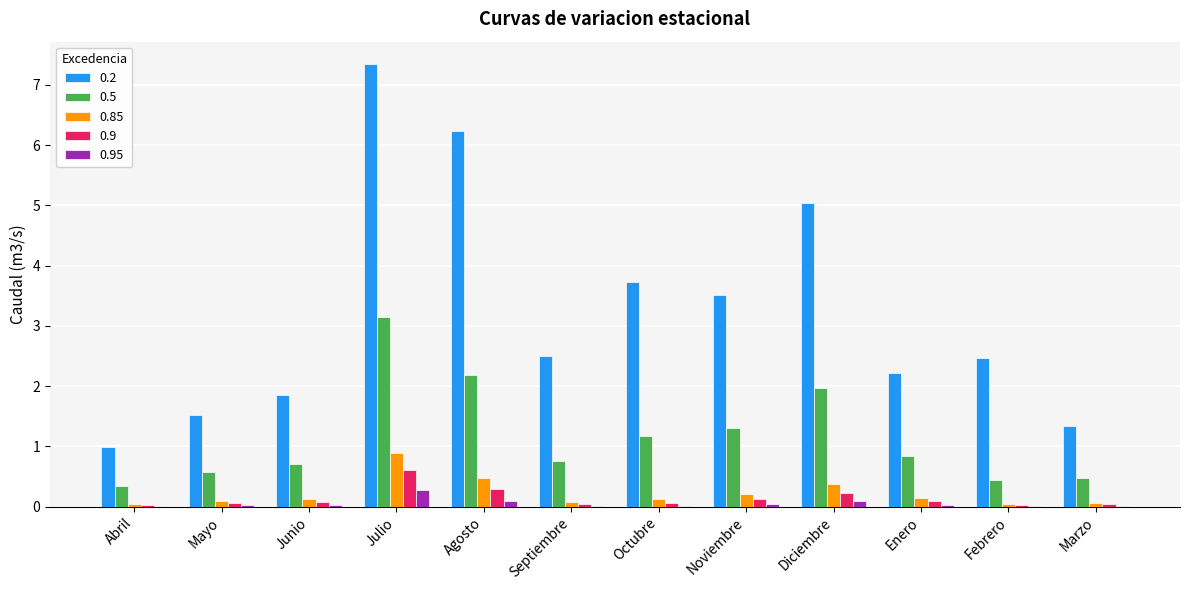

Between Julio and Octubre, which series saw the biggest shift?

0.2